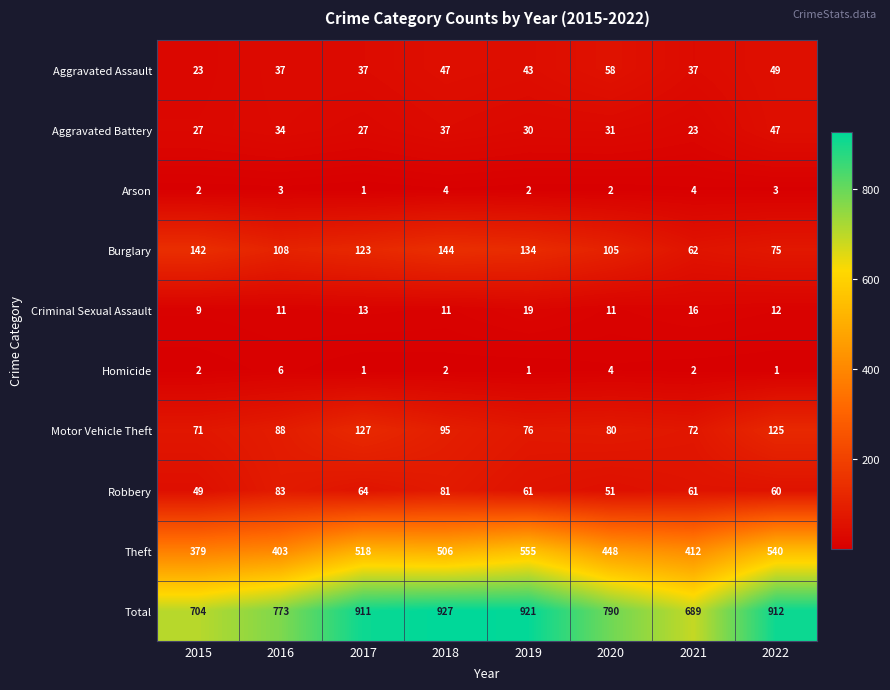

What is the sum of the Burglary values at 2020 and 2017?

228